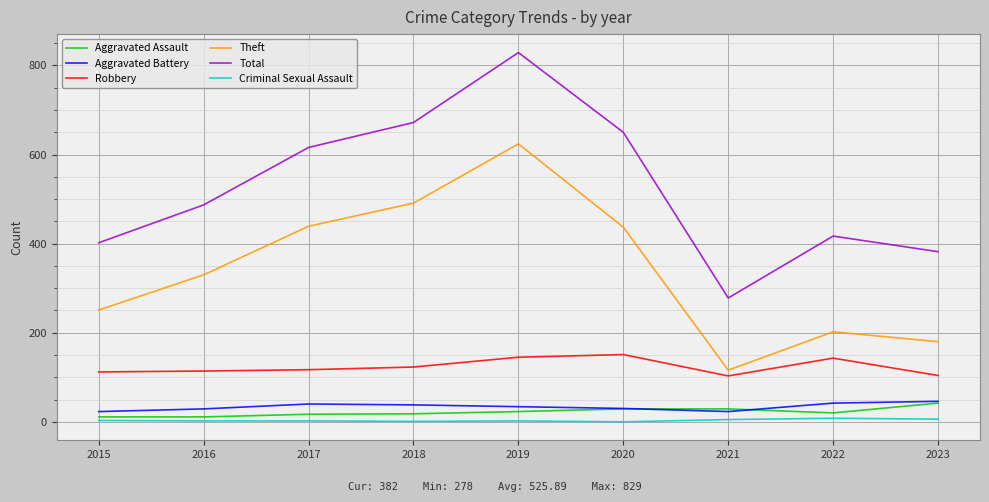

Which label corresponds to the largest value in the chart?

2019